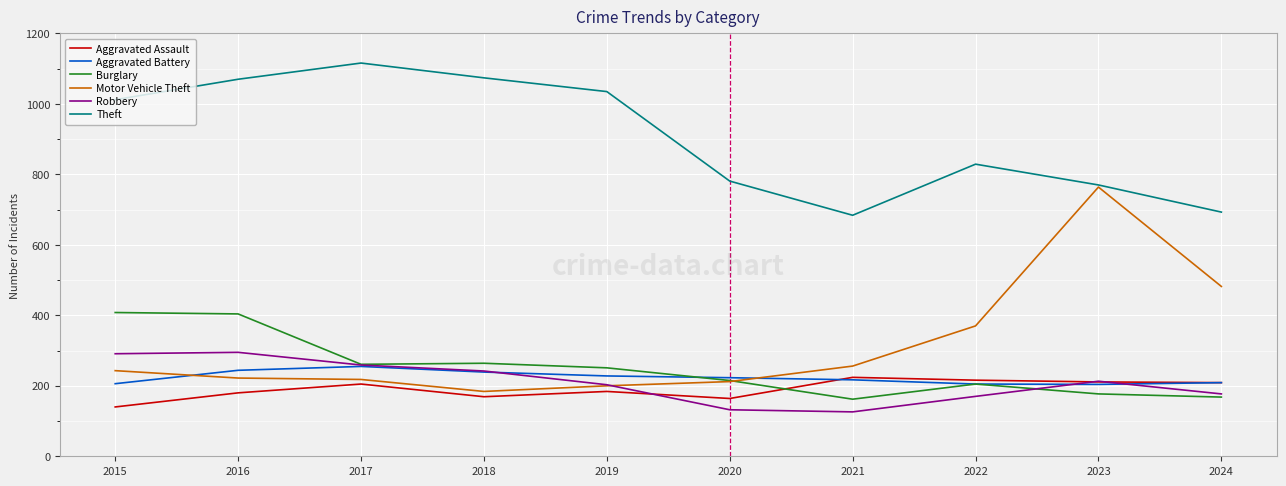

What is the difference between the highest and lowest values at 2020?

649